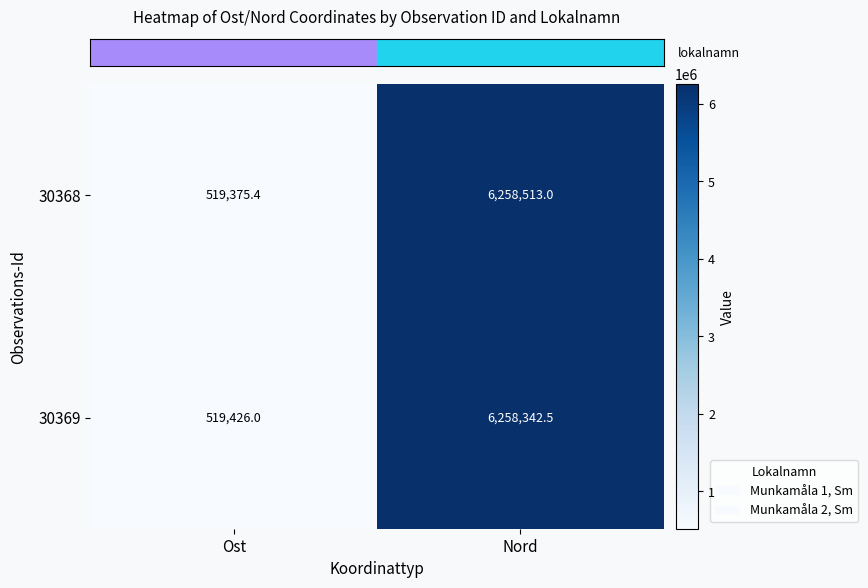

Reading left to right, extract all data points from this chart.

30368: 519375.4	6258513.0
30369: 519426.0	6258342.5